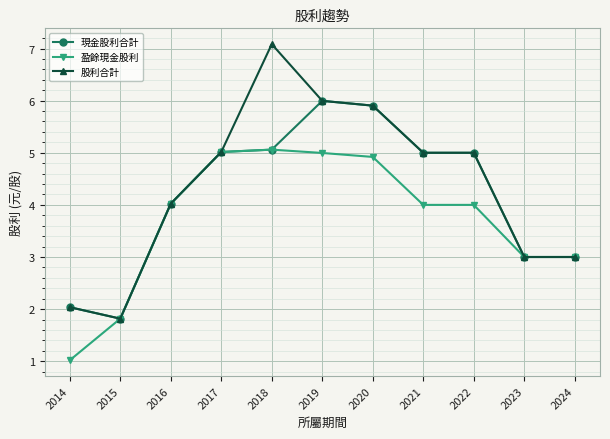

How many data points in 現金股利合計 are less than 5?

5